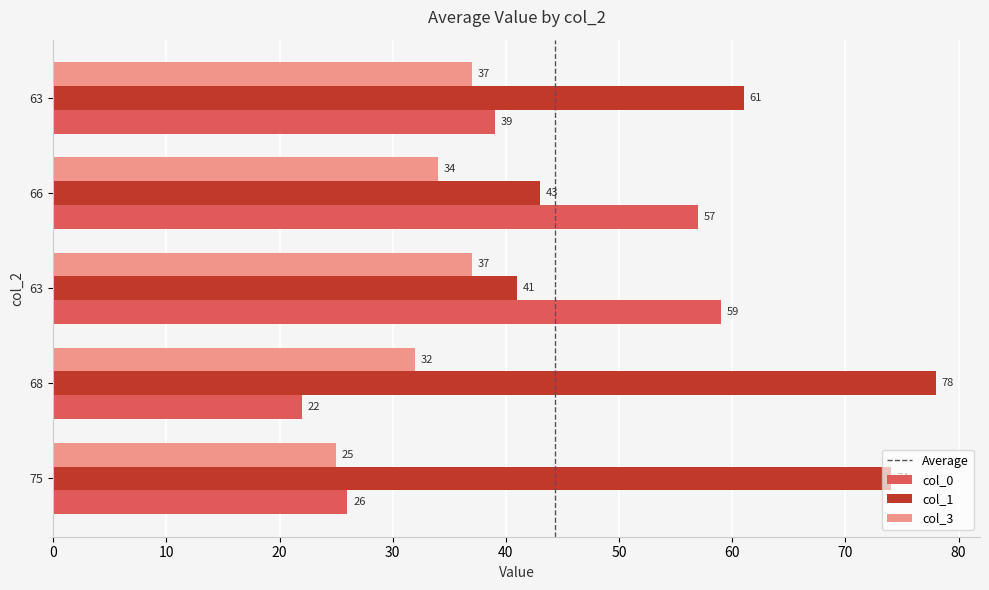

At how many categories does at least one series exceed 35?

5